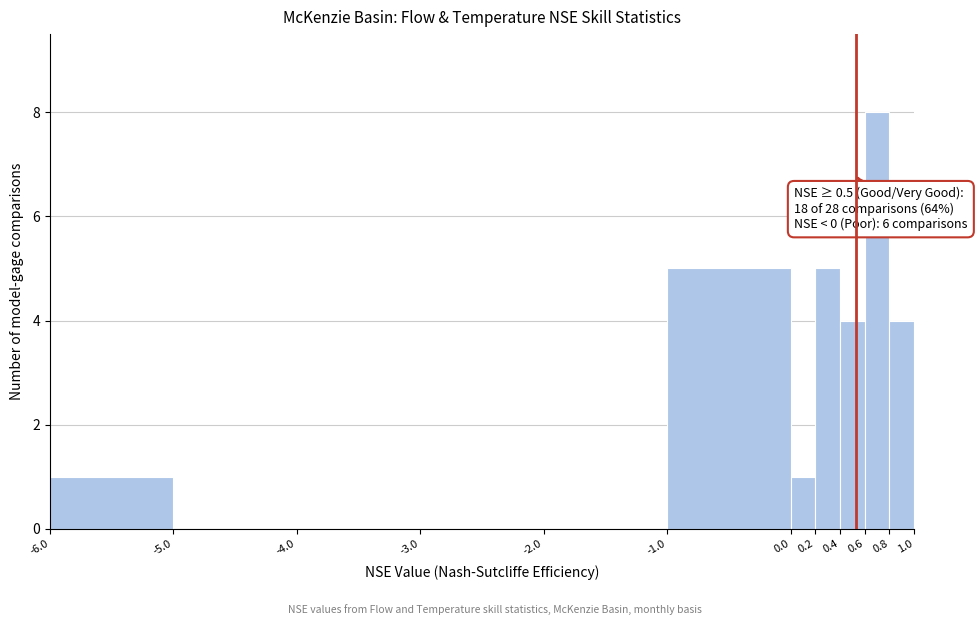

Which range on the x-axis has the tallest bar?

0.6 to 0.8